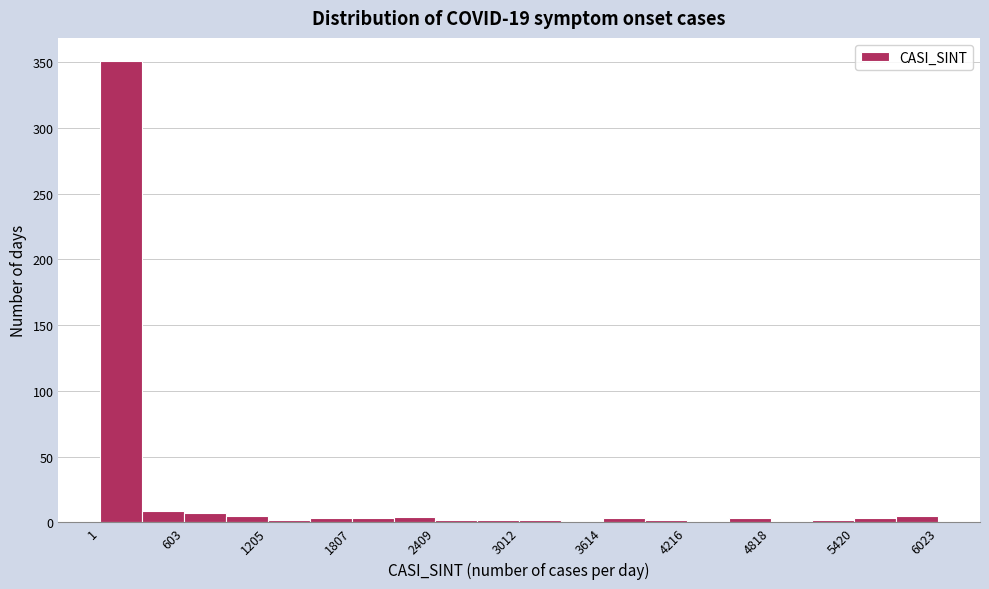

Read against the x-axis, roughly where is the centre of the tallest bar?

200